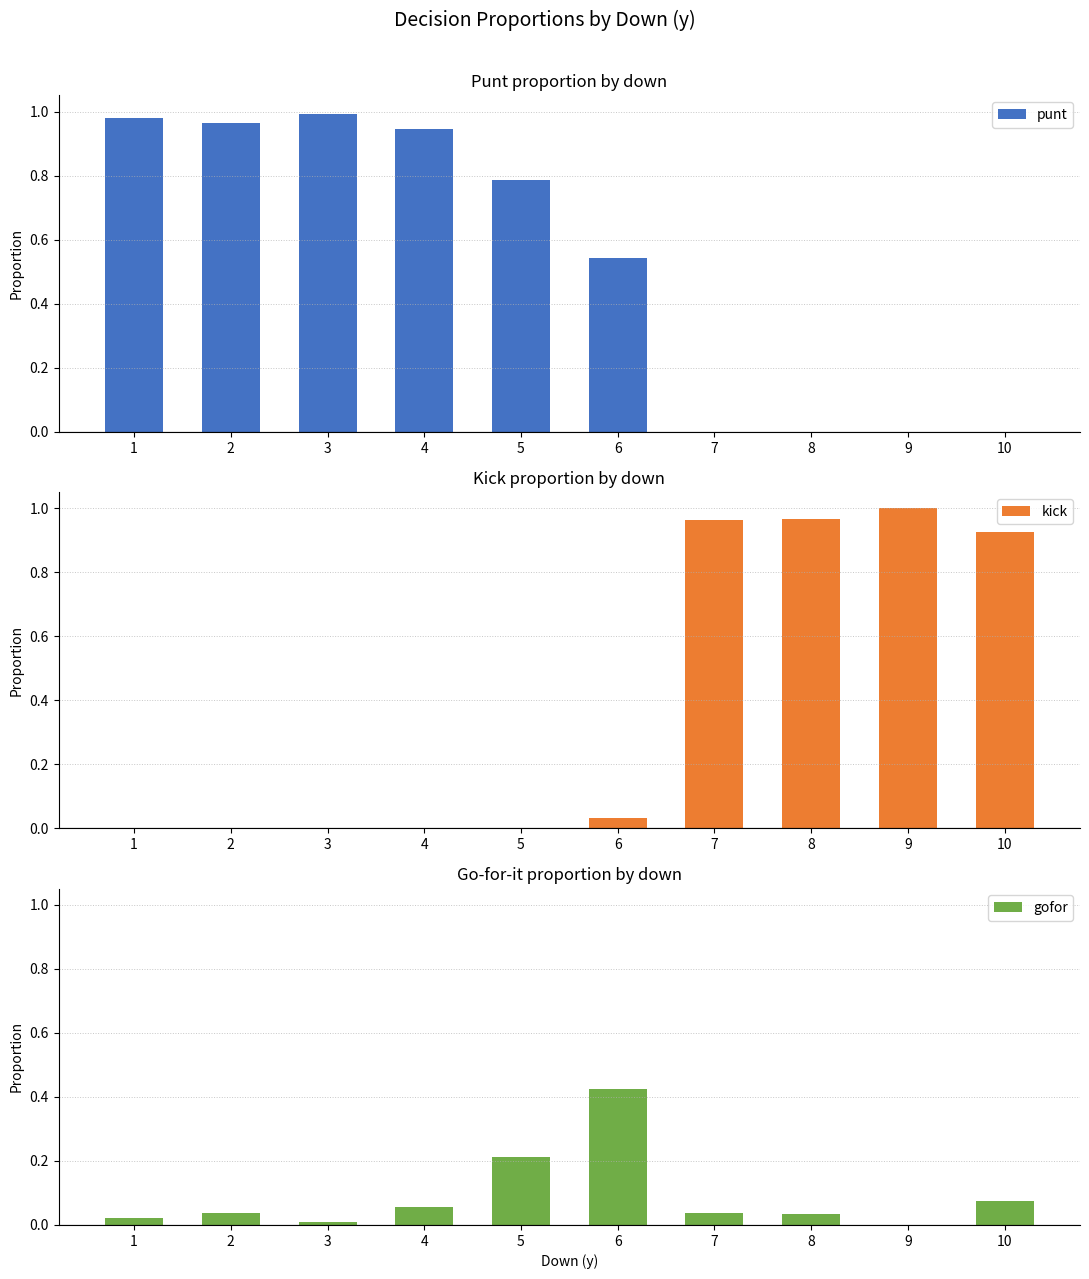

List the series in order of their peak value, lowest first.

gofor, punt, kick